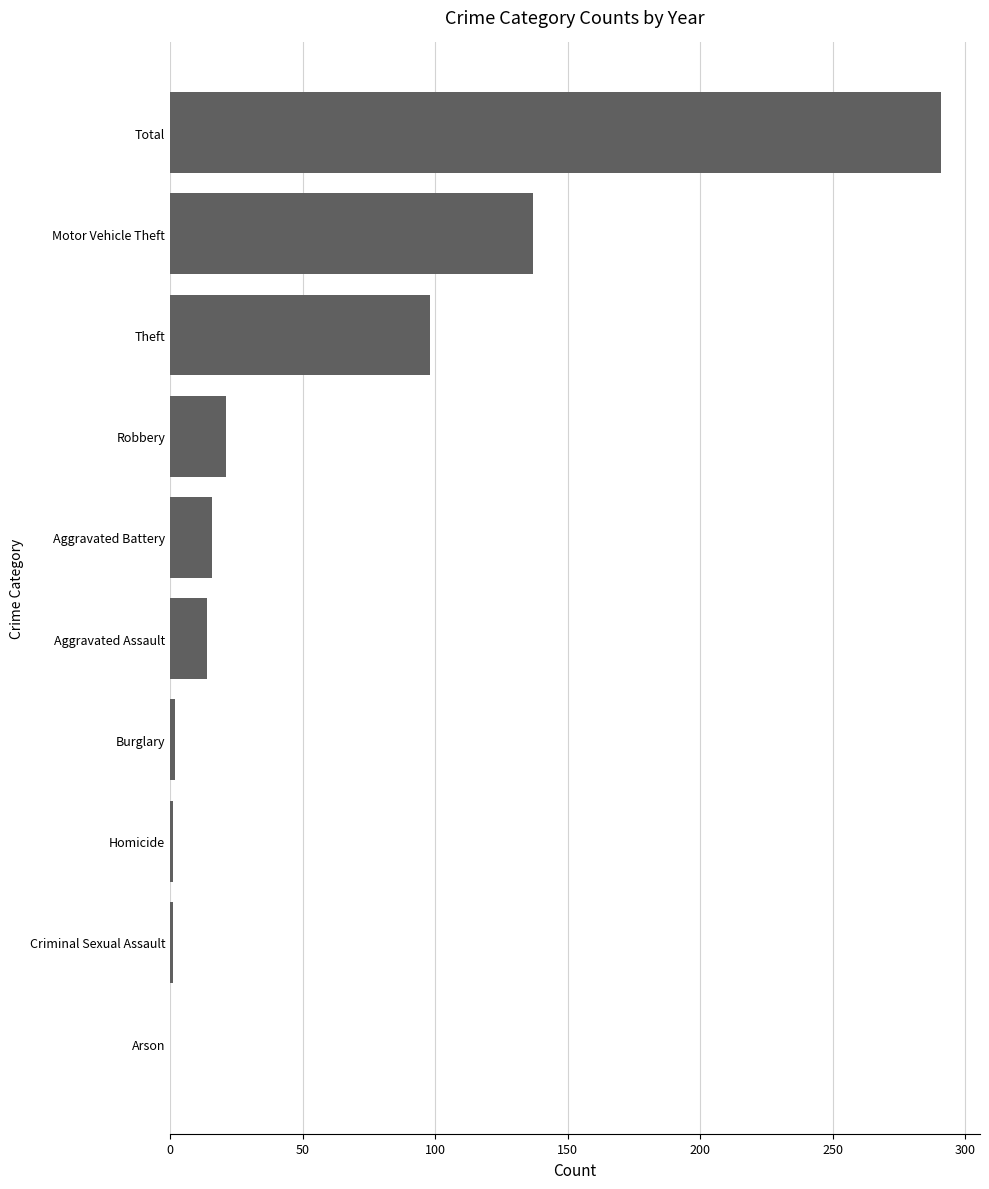

Is it true that the value at Total is 460?

False